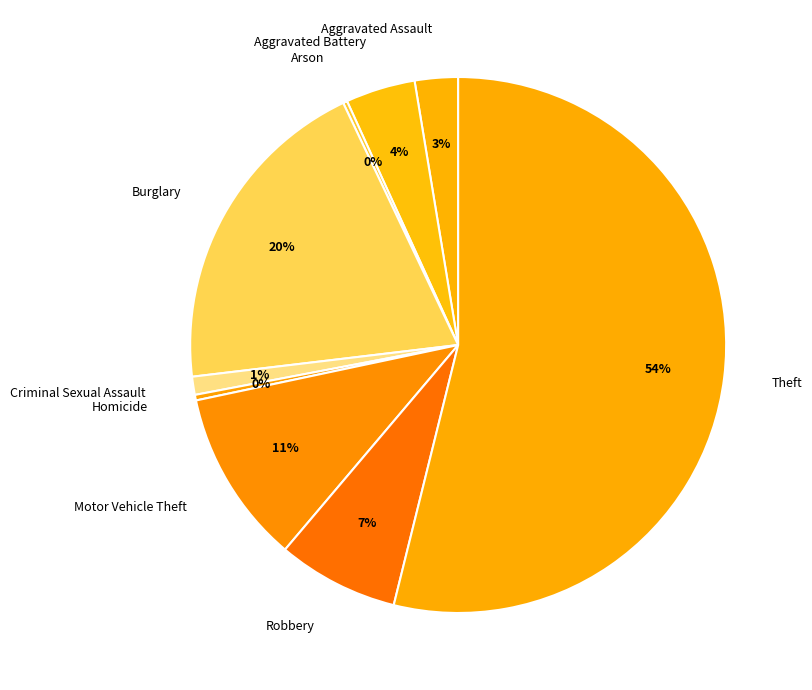

Is the sum of Theft and Criminal Sexual Assault greater than half?

Yes